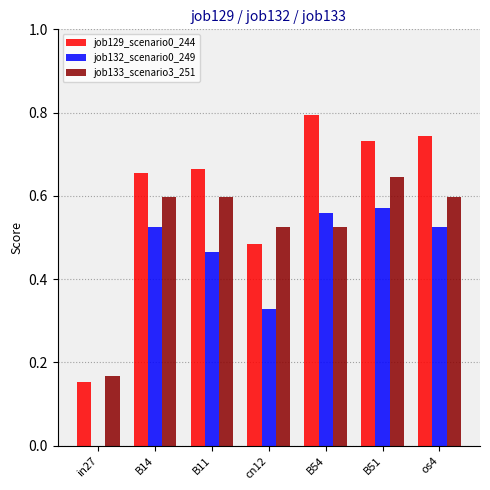

Is the value of job129_scenario0_244 at os4 greater than the value of job133_scenario3_251 at B14?

Yes